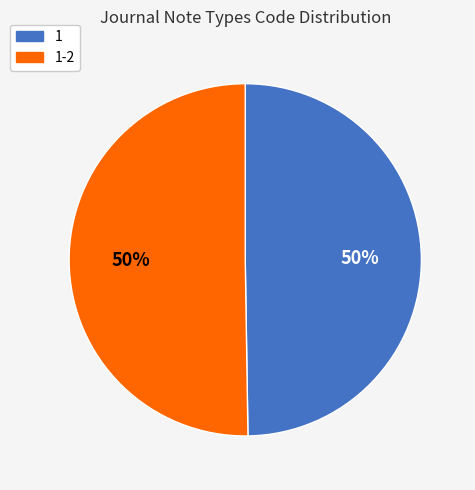

How many segments does this pie chart have?

2